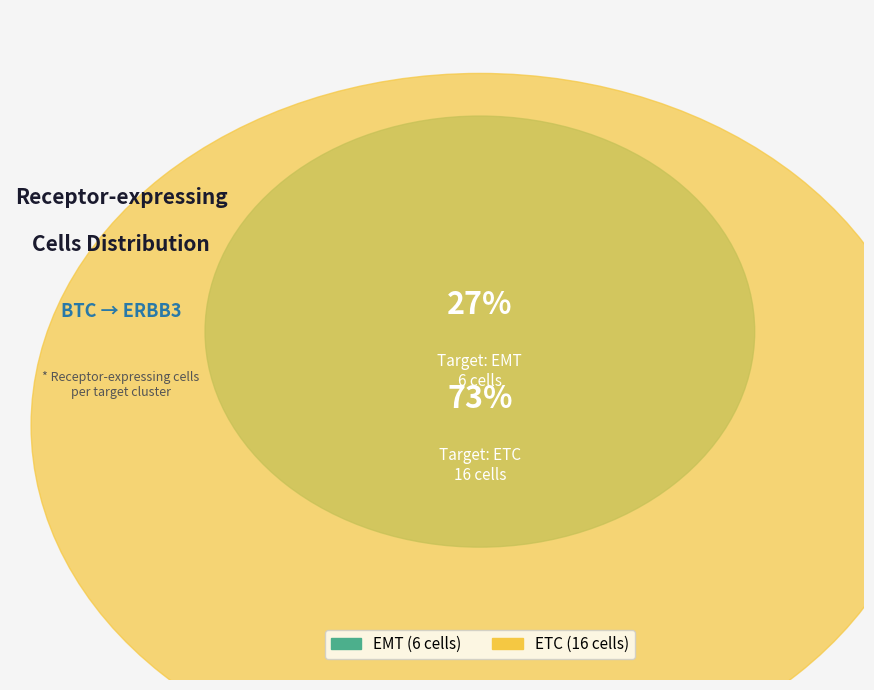

Which slice is the smallest?

EMT